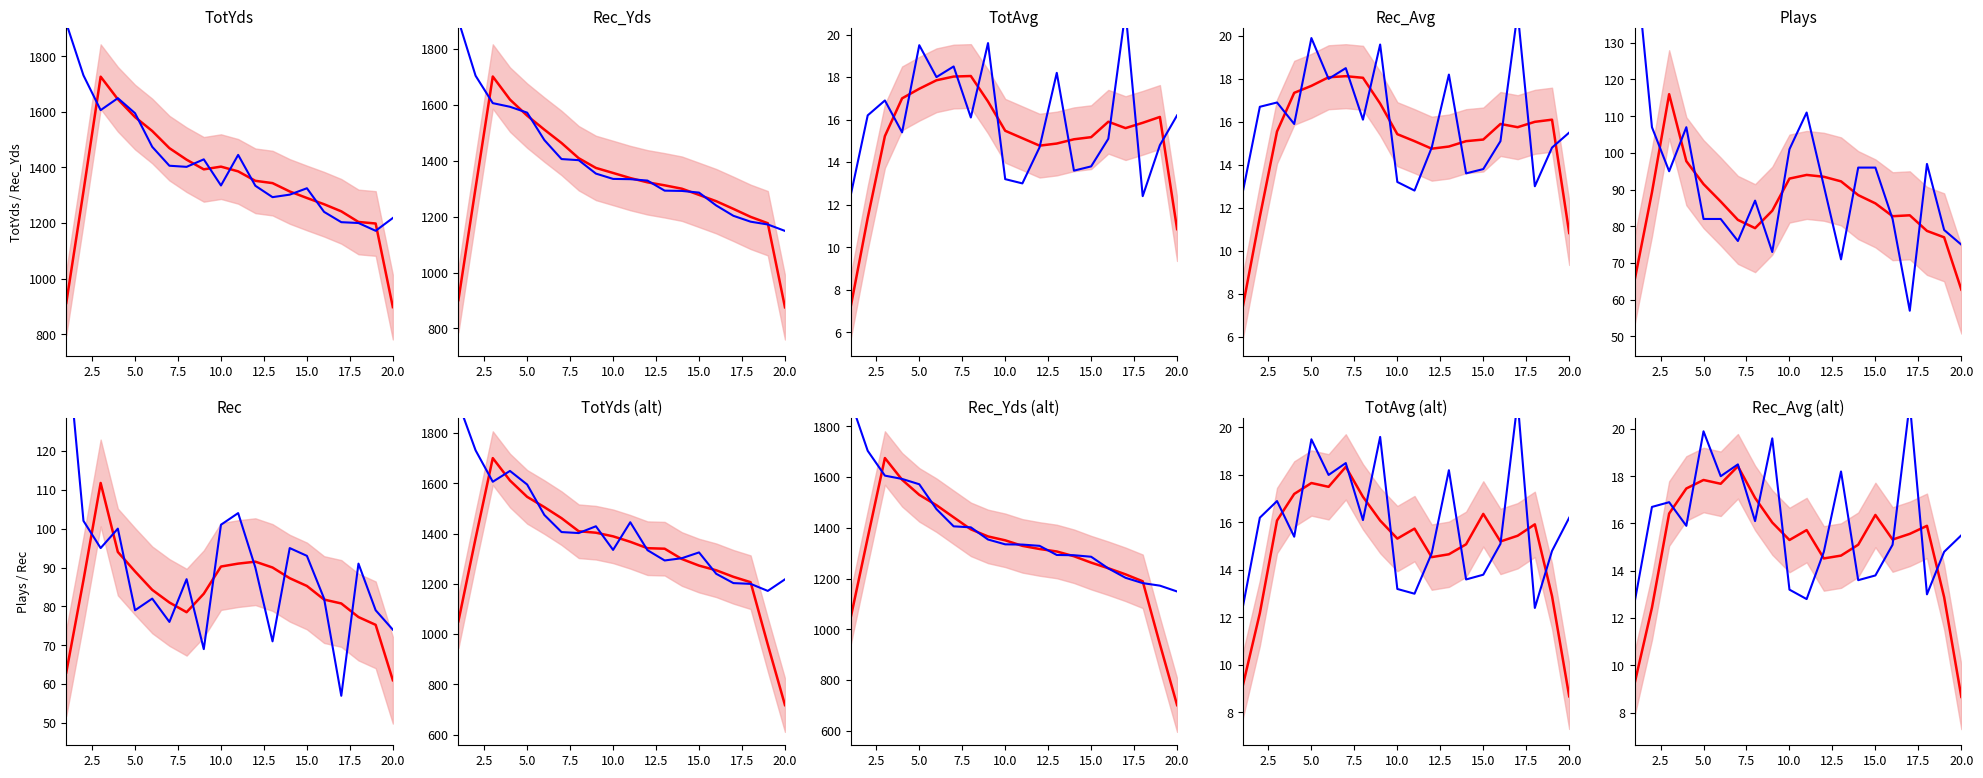

True or false: TotAvg has a value of 16.9 at 3.

True